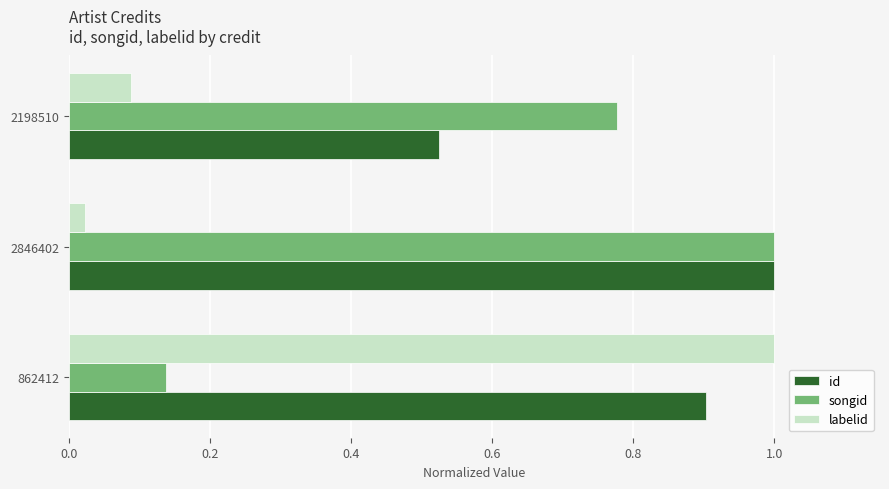

The labelid series shows 0.5 at 862412. True or false?

False